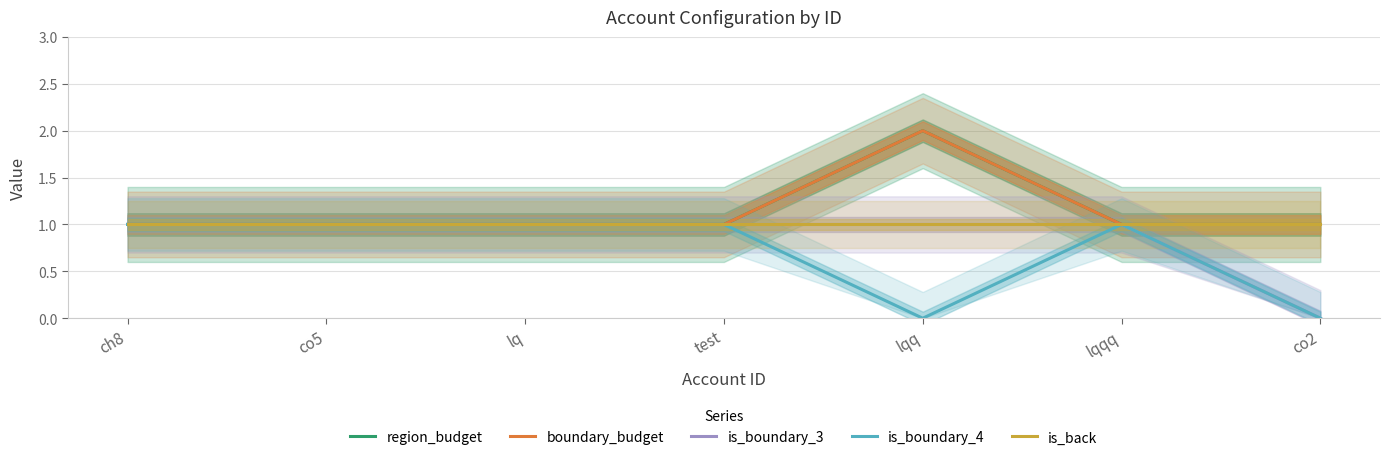

How many lines are shown in the chart?

5